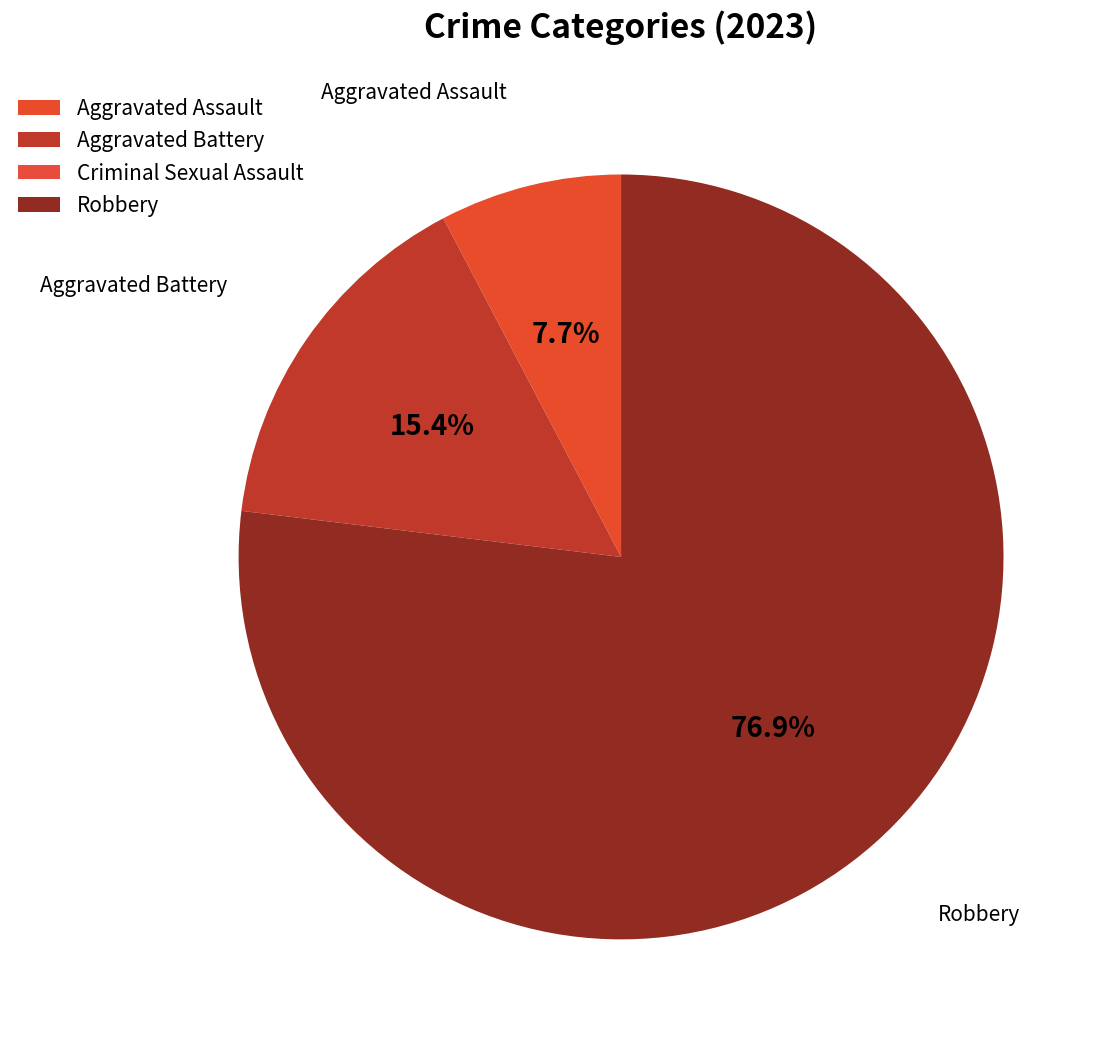

Is the sum of Aggravated Assault and Robbery greater than half?

Yes